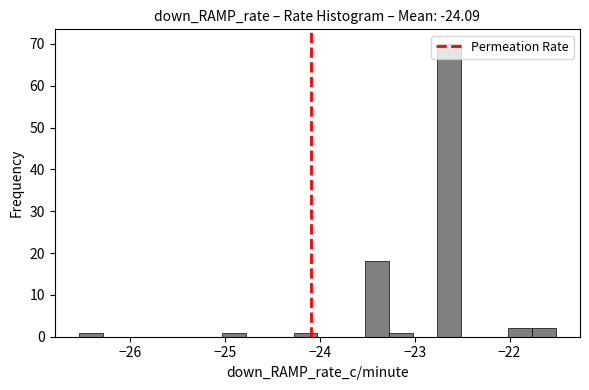

Read against the x-axis, roughly where is the centre of the tallest bar?

-22.6